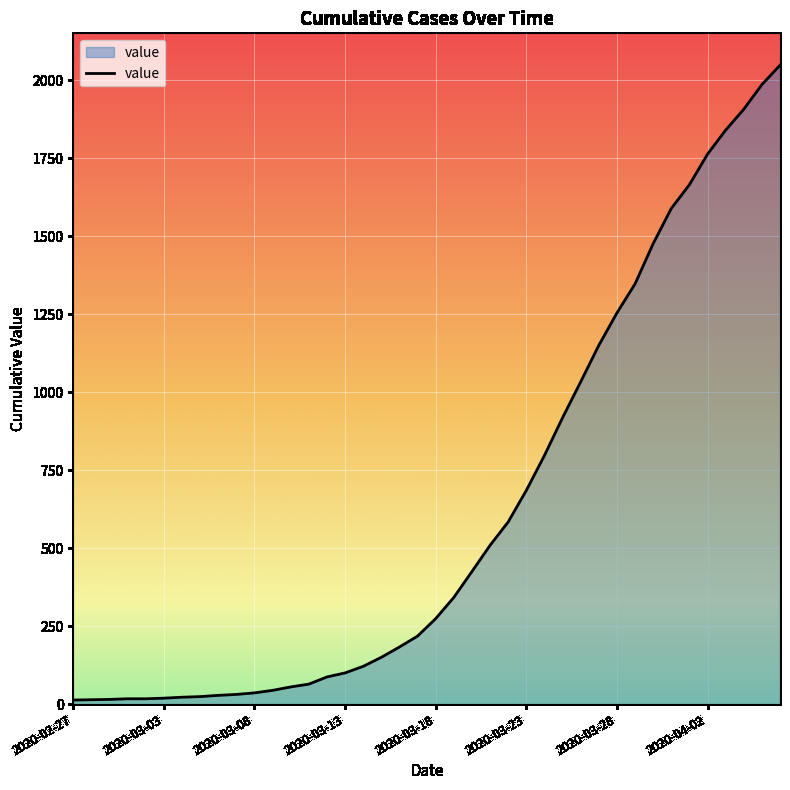

What is the maximum value shown in the chart?

2048